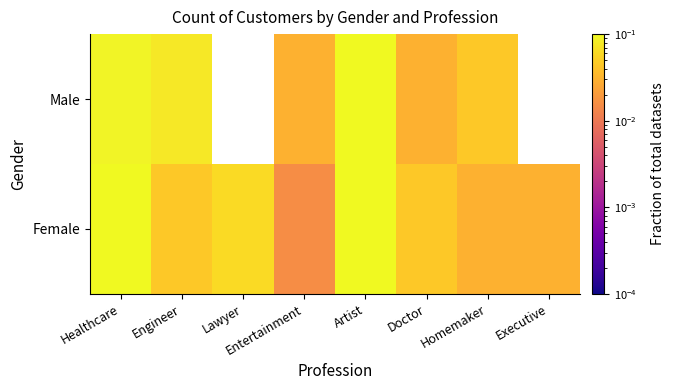

At which label does Male reach its minimum?

Entertainment